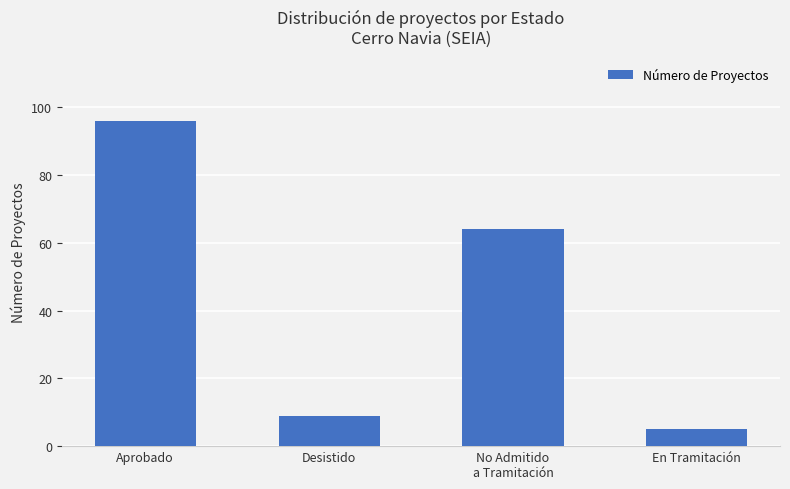

Are the bars horizontal?

No